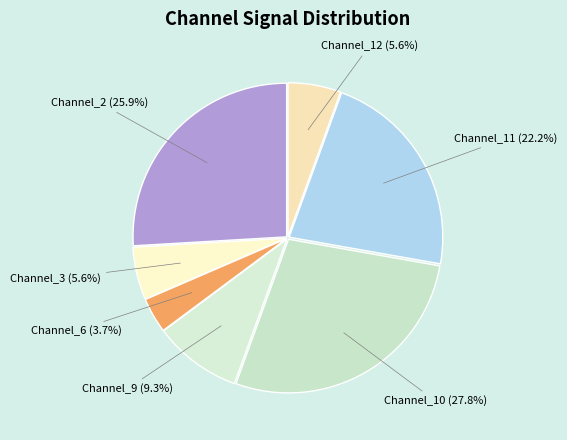

Is Channel_2 the majority of the pie?

No